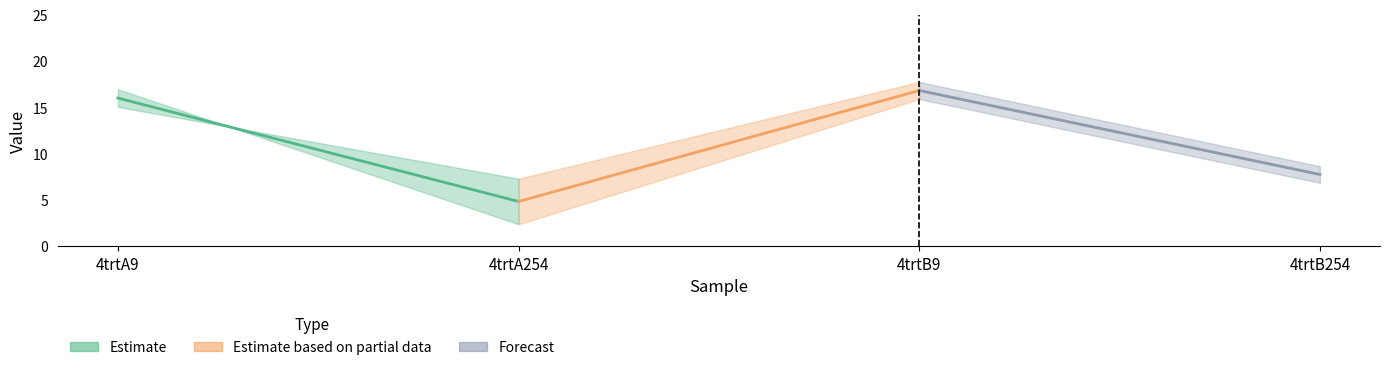

Is this an area chart (filled region under the line)?

No